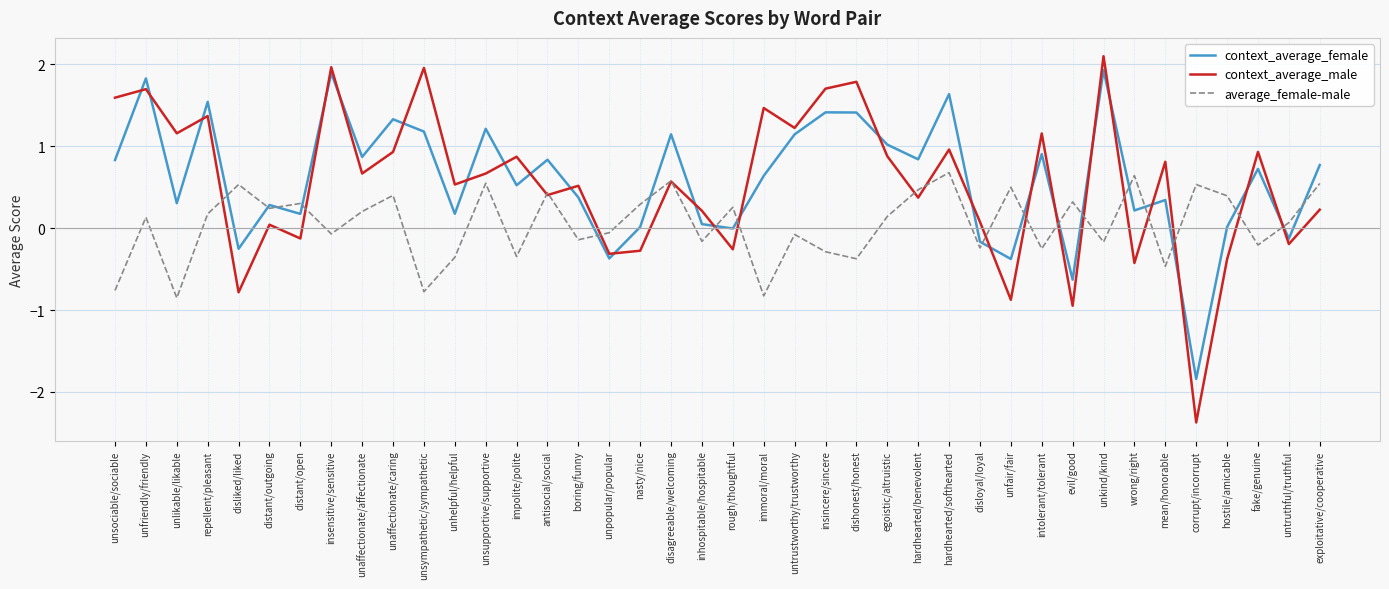

What is the difference between the highest and lowest values at unsympathetic/sympathetic?

2.7